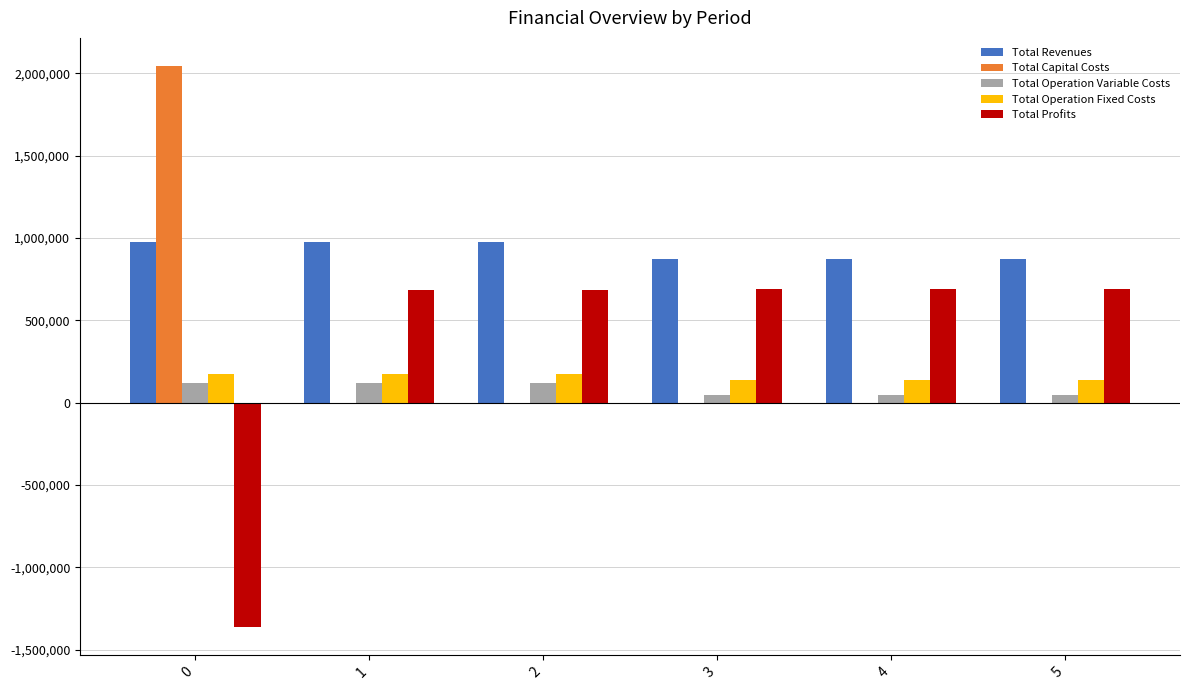

Is it true that Total Profits equals 1018485.1 at 3?

False